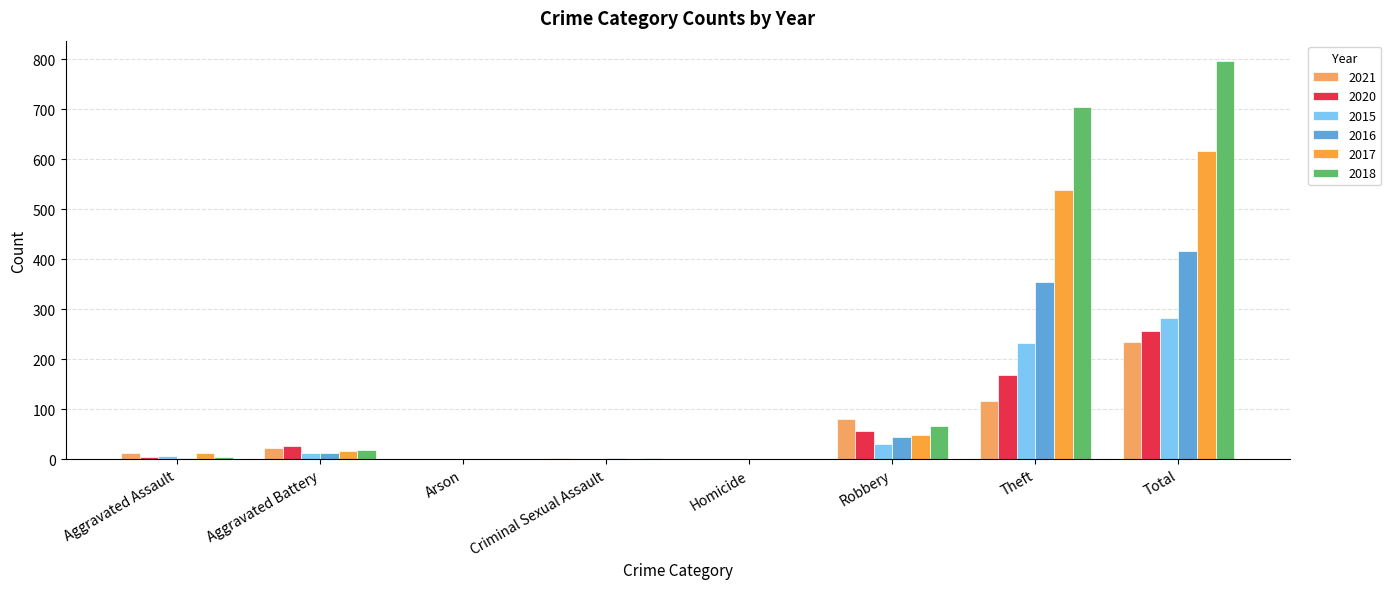

Rank the categories by 2018 value from highest to lowest.

Total, Theft, Robbery, Aggravated Battery, Aggravated Assault, Criminal Sexual Assault, Arson, Homicide